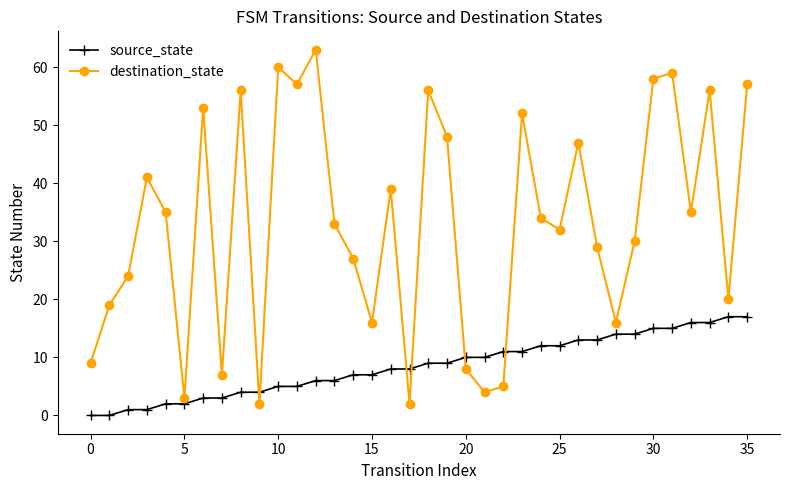

True or false: destination_state and source_state intersect in this chart.

True